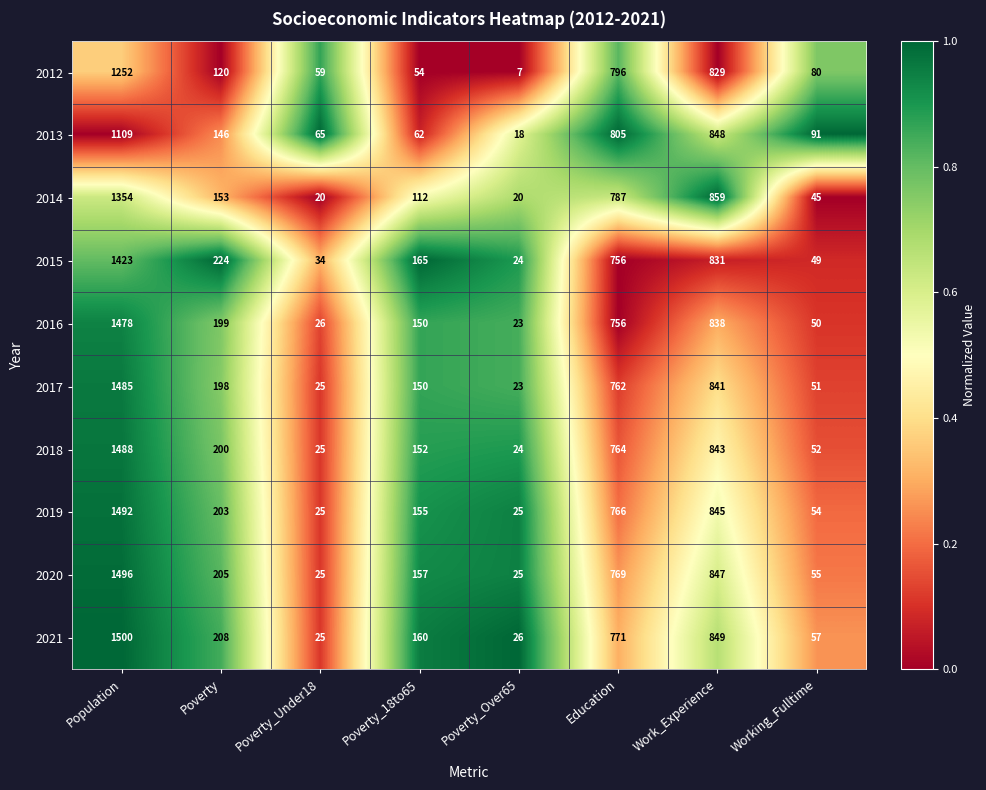

What is the sum of the 2012 values at Poverty and Poverty_18to65?

174